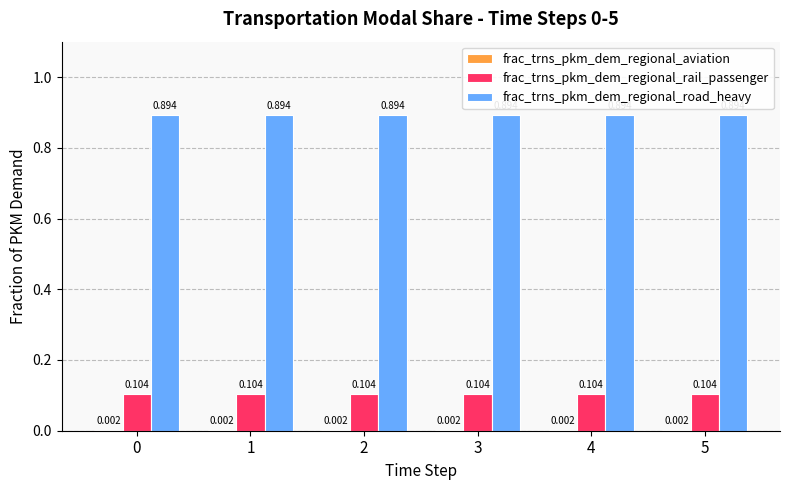

Which series has the largest total across all categories?

frac_trns_pkm_dem_regional_road_heavy